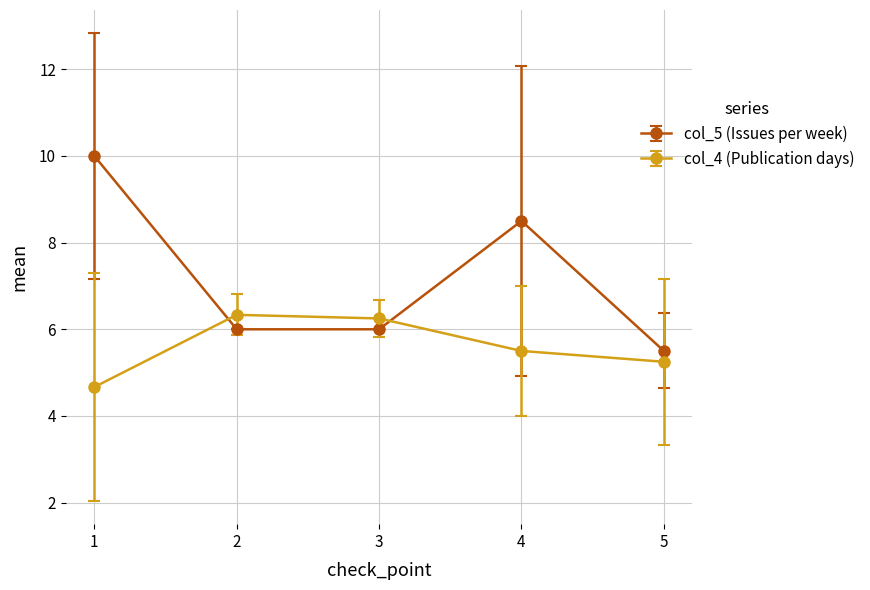

After their last crossing, which series has the higher values: col_4 (Publication days) or col_5 (Issues per week)?

col_5 (Issues per week)